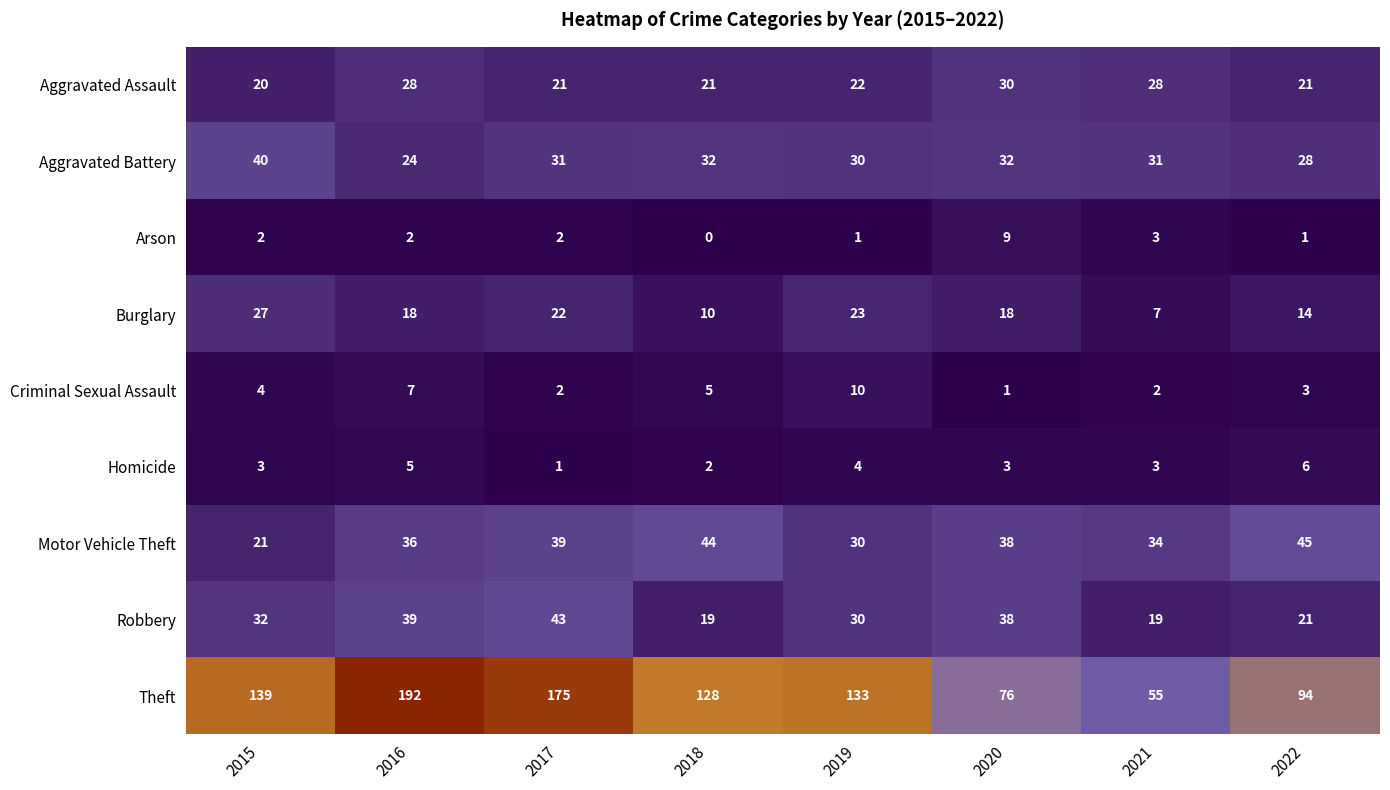

What is the greatest value displayed?

192